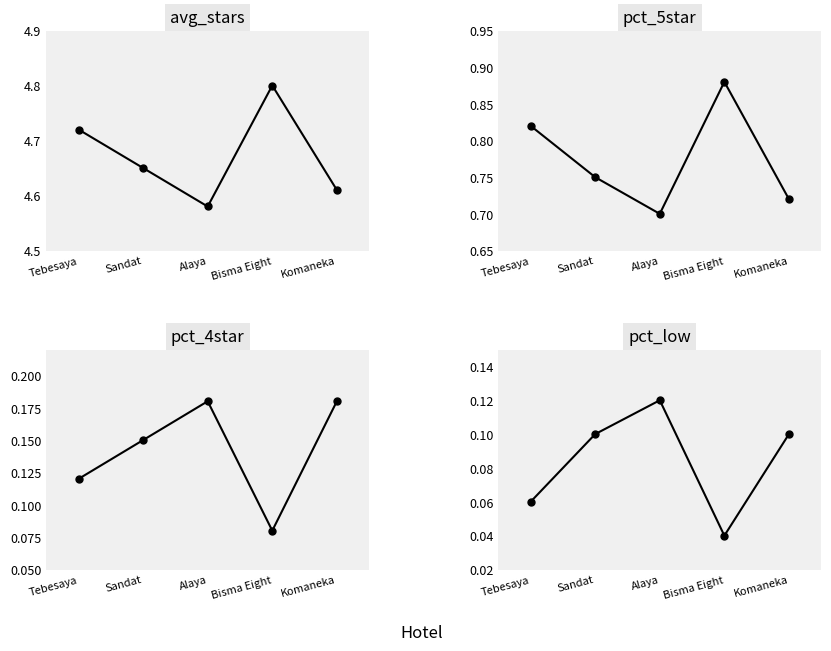

At which label is pct_5star closest to 0?

Alaya